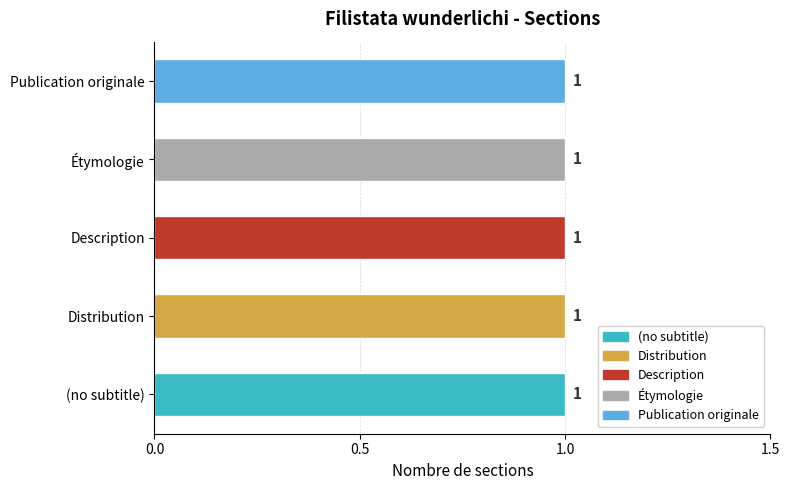

How many bars are there in total?

5